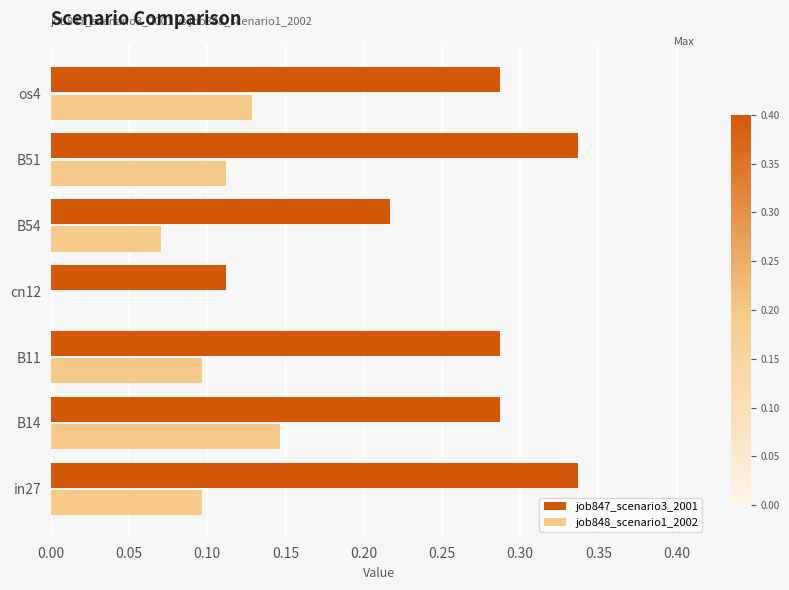

The value of job848_scenario1_2002 at cn12 is -0.1. True or false?

False